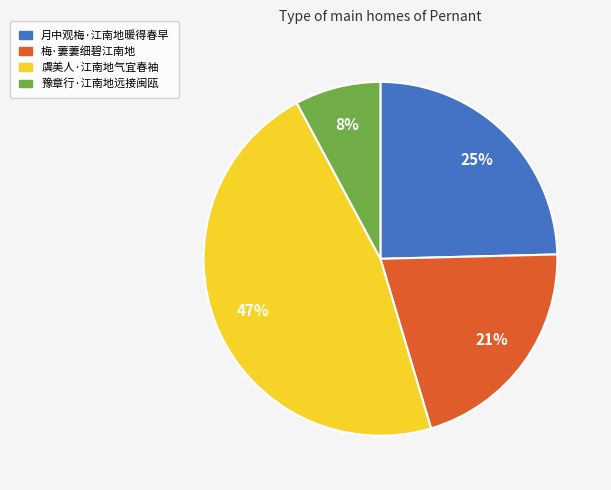

What percentage is the 豫章行·江南地远接闽瓯 slice, to the nearest percent?

8%